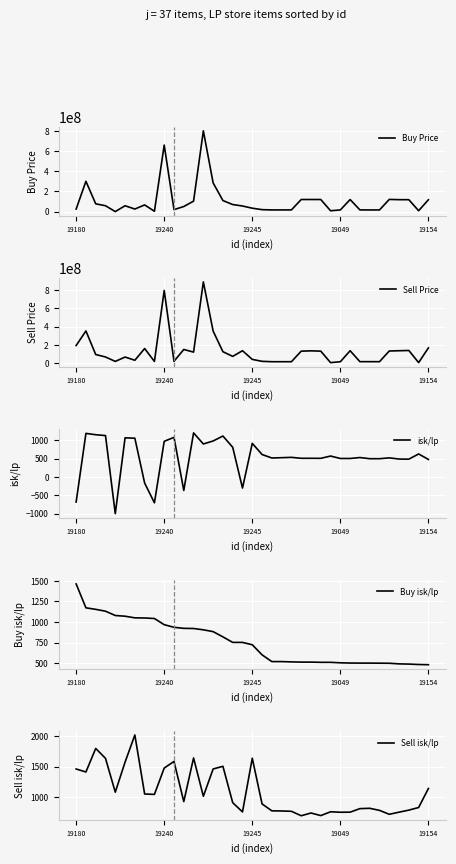

Which category has the highest value in the Buy isk/lp series?

19180